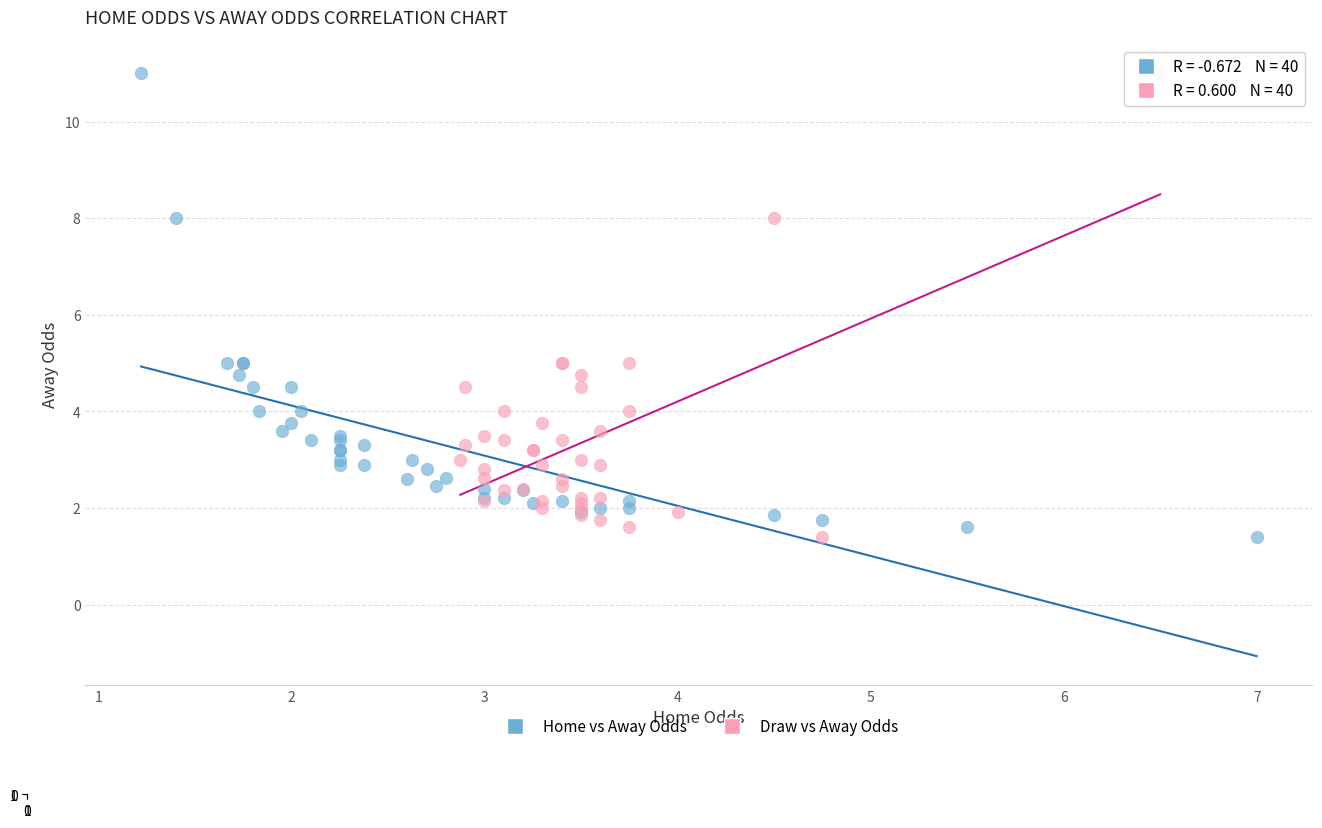

What are all the series names shown in the legend?

Home vs Away Odds, Draw vs Away Odds